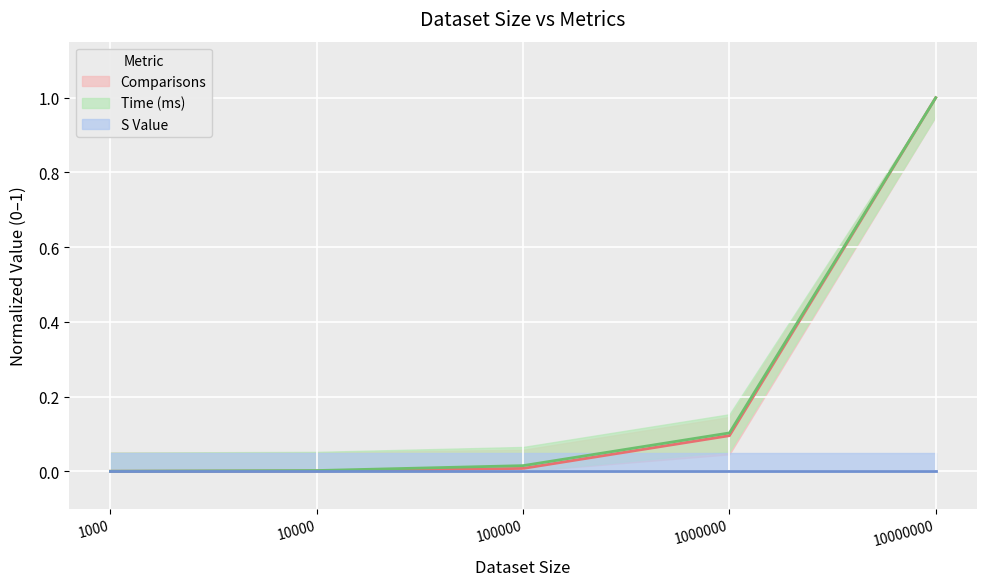

At which label is Time (ms) closest to 0?

1000